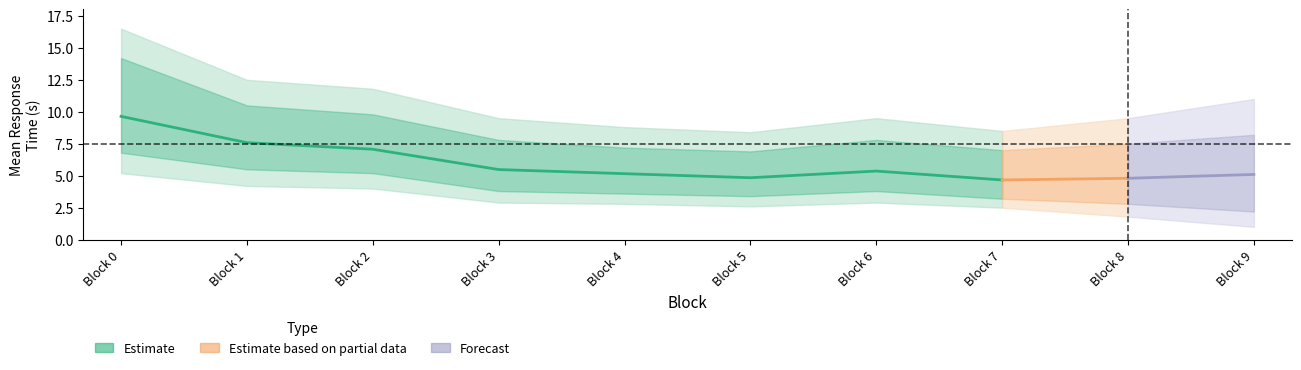

True or false: lower1 and lower2 intersect in this chart.

False